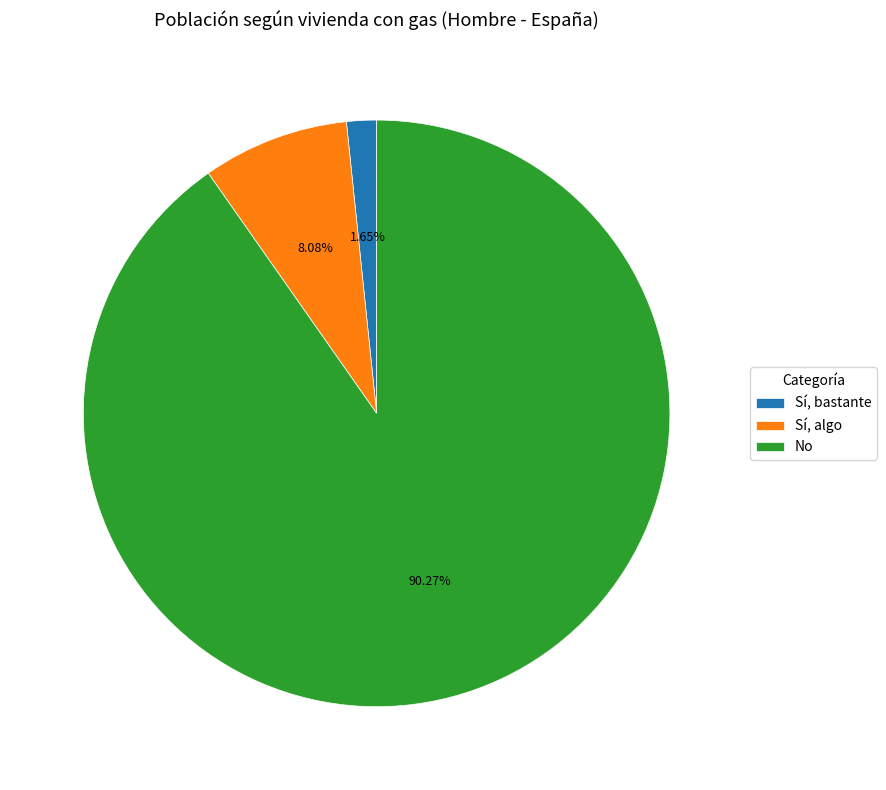

Rank the categories by value from lowest to highest.

Sí, bastante, Sí, algo, No